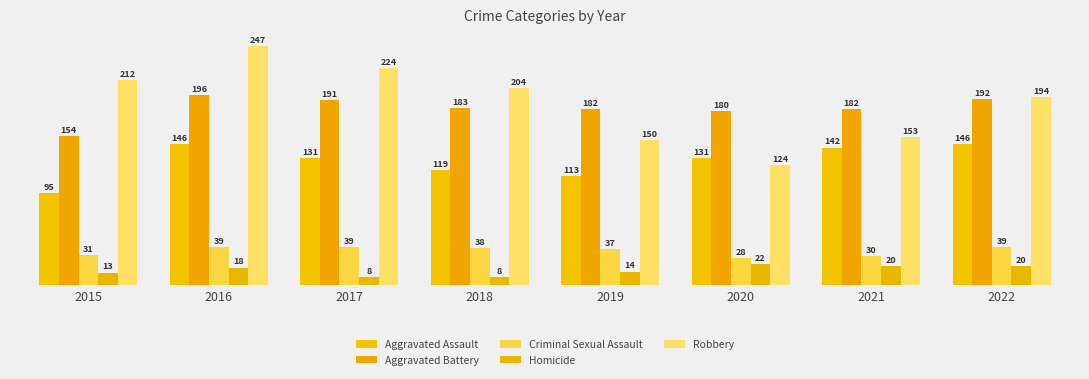

At 2015, list the series in order from largest to smallest.

Robbery, Aggravated Battery, Aggravated Assault, Criminal Sexual Assault, Homicide